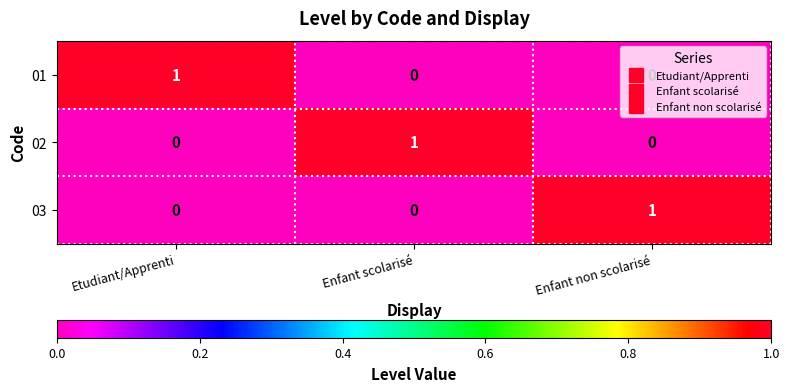

The 01 series shows 0 at Enfant scolarisé. True or false?

True